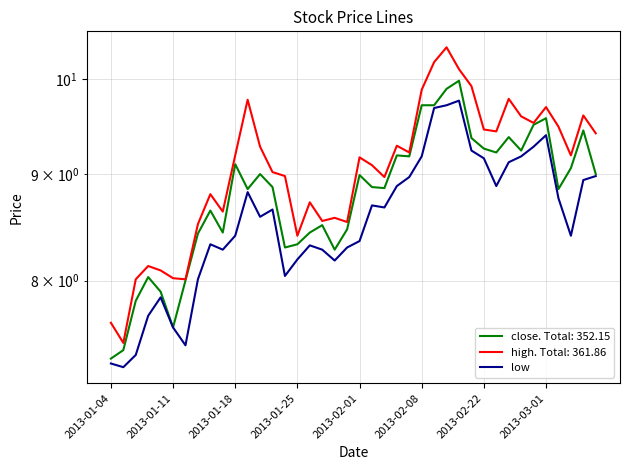

What is the difference between the maximum and minimum values?

2.5